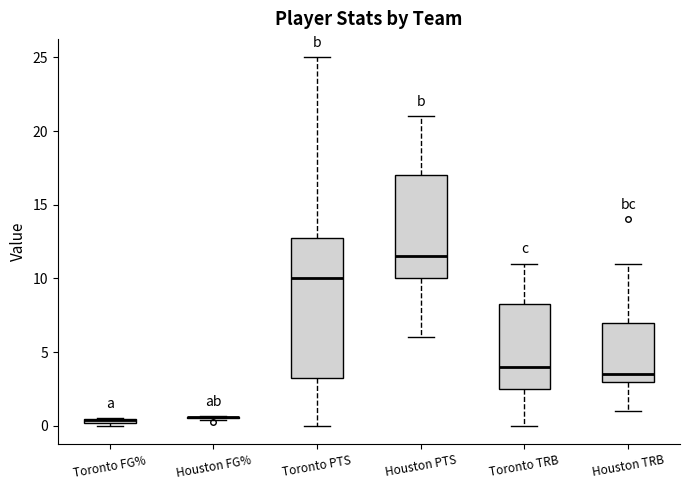

Comparing the boxes themselves (not the whiskers), which one is the tallest?

Toronto PTS